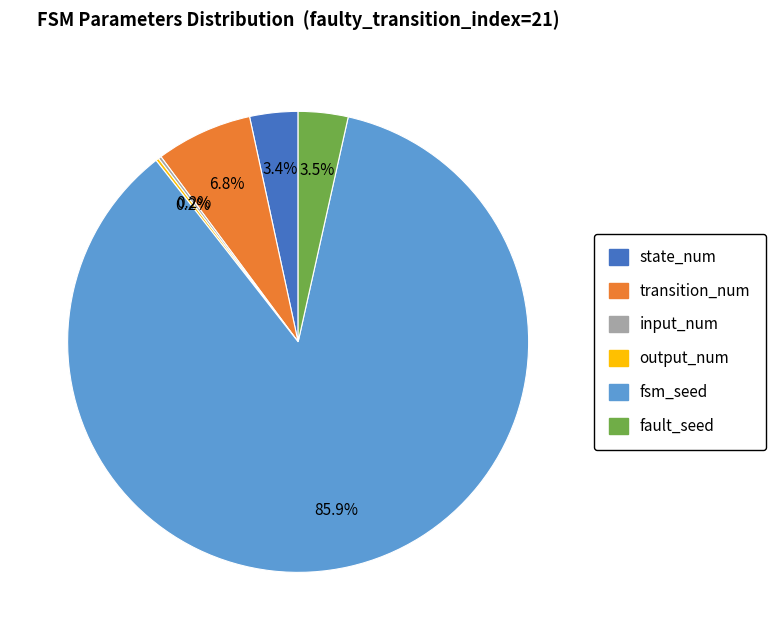

Is there a majority slice in this chart?

Yes